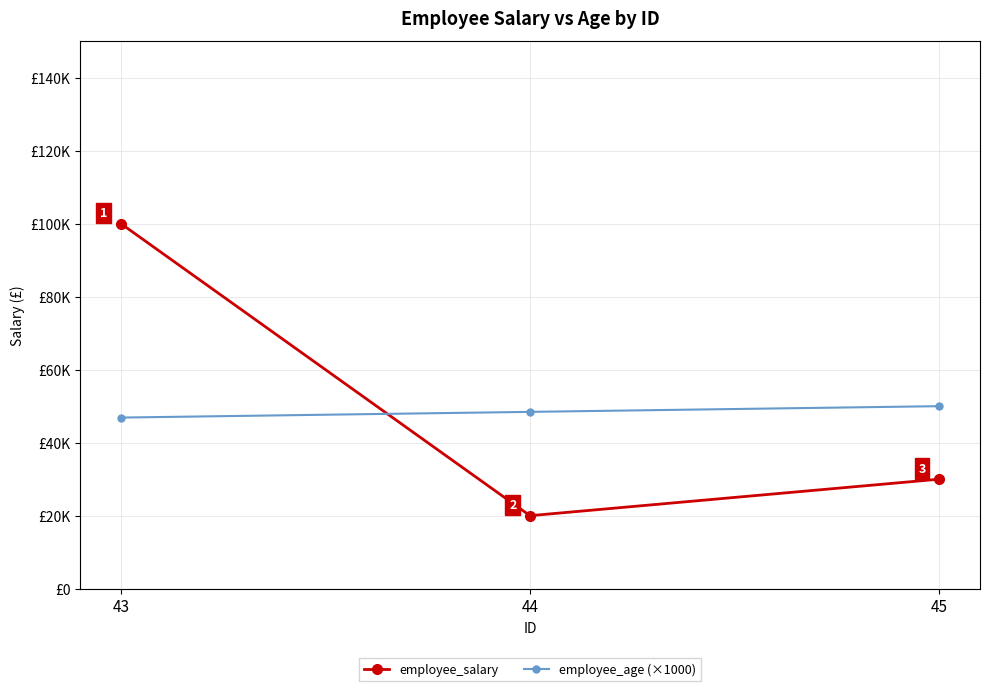

The value of employee_salary at 44 is 8672. True or false?

False